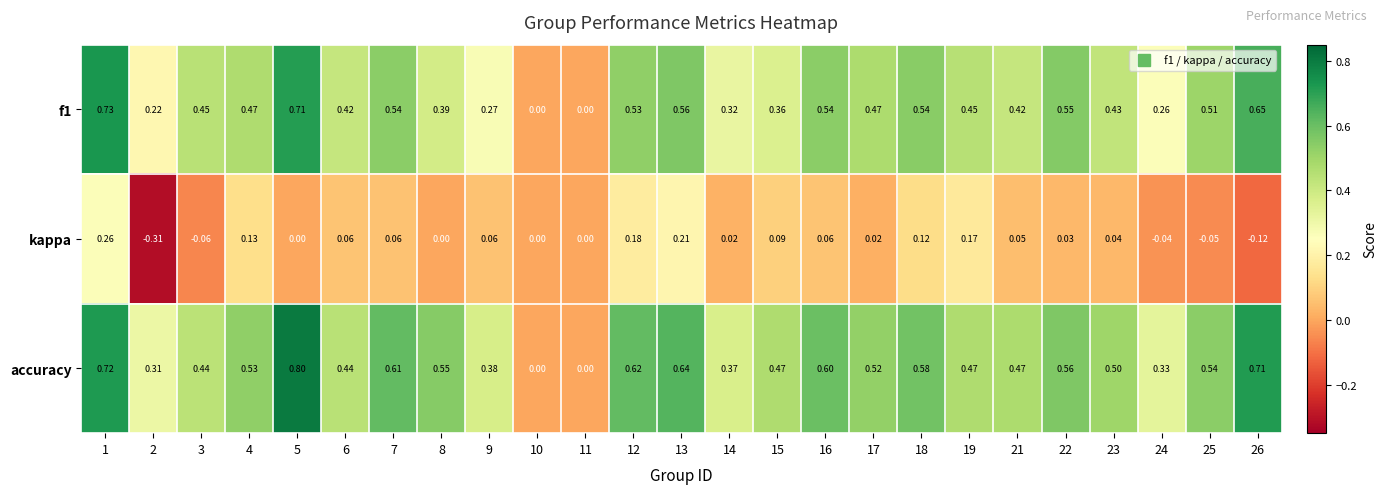

Which series has the widest spread of values?

accuracy